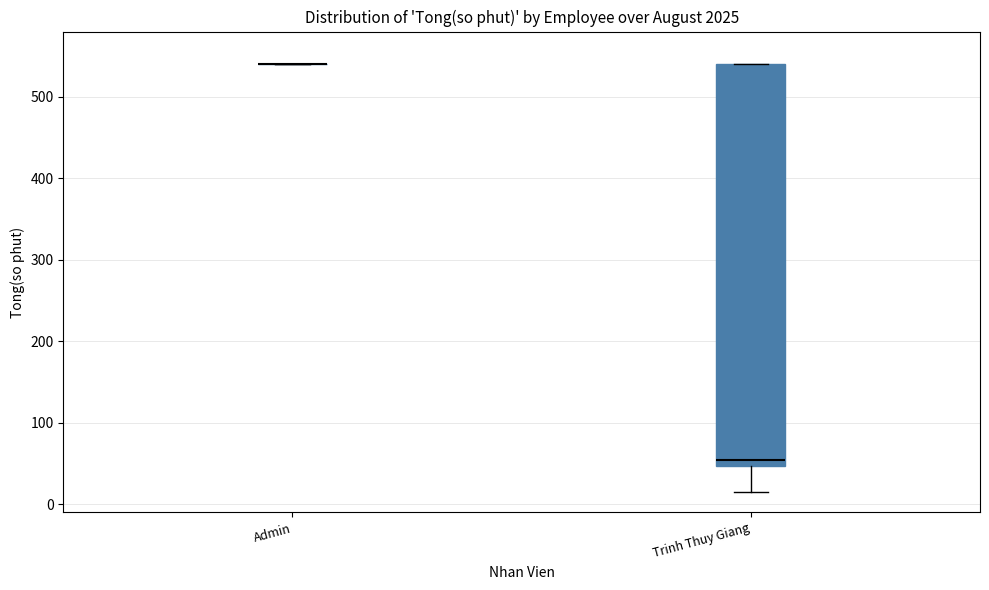

Reading left to right, transcribe this box plot: for each box, give where its median line is, the range the box spans, and where its two whiskers end, as read against the y-axis. The values are not printed on the chart, so give them approximately, as read against the axis.

Admin: box collapsed to a line at 540, whiskers 540 to 540
Trinh Thuy Giang: median 50 (just above the box's lower edge), box 50 to 540, whiskers 20 to 540